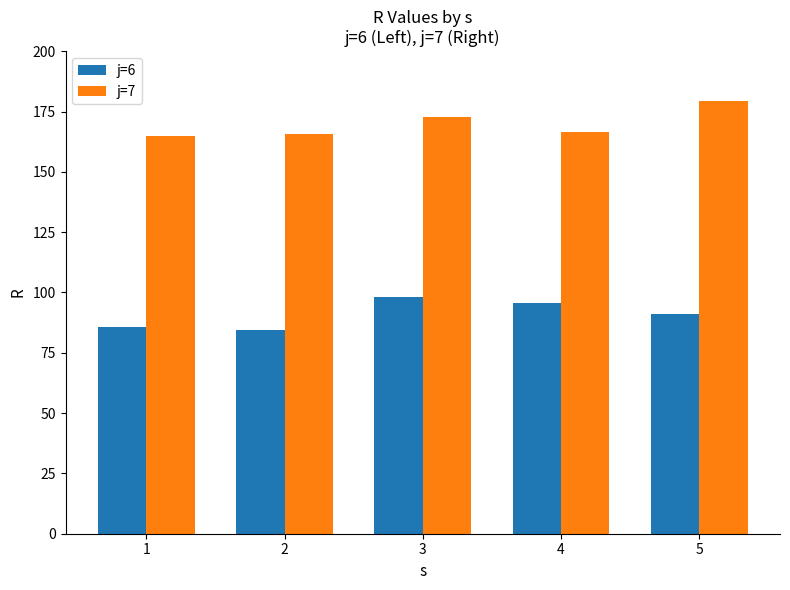

What is the difference between the maximum and minimum values in the j=6 series?

13.9